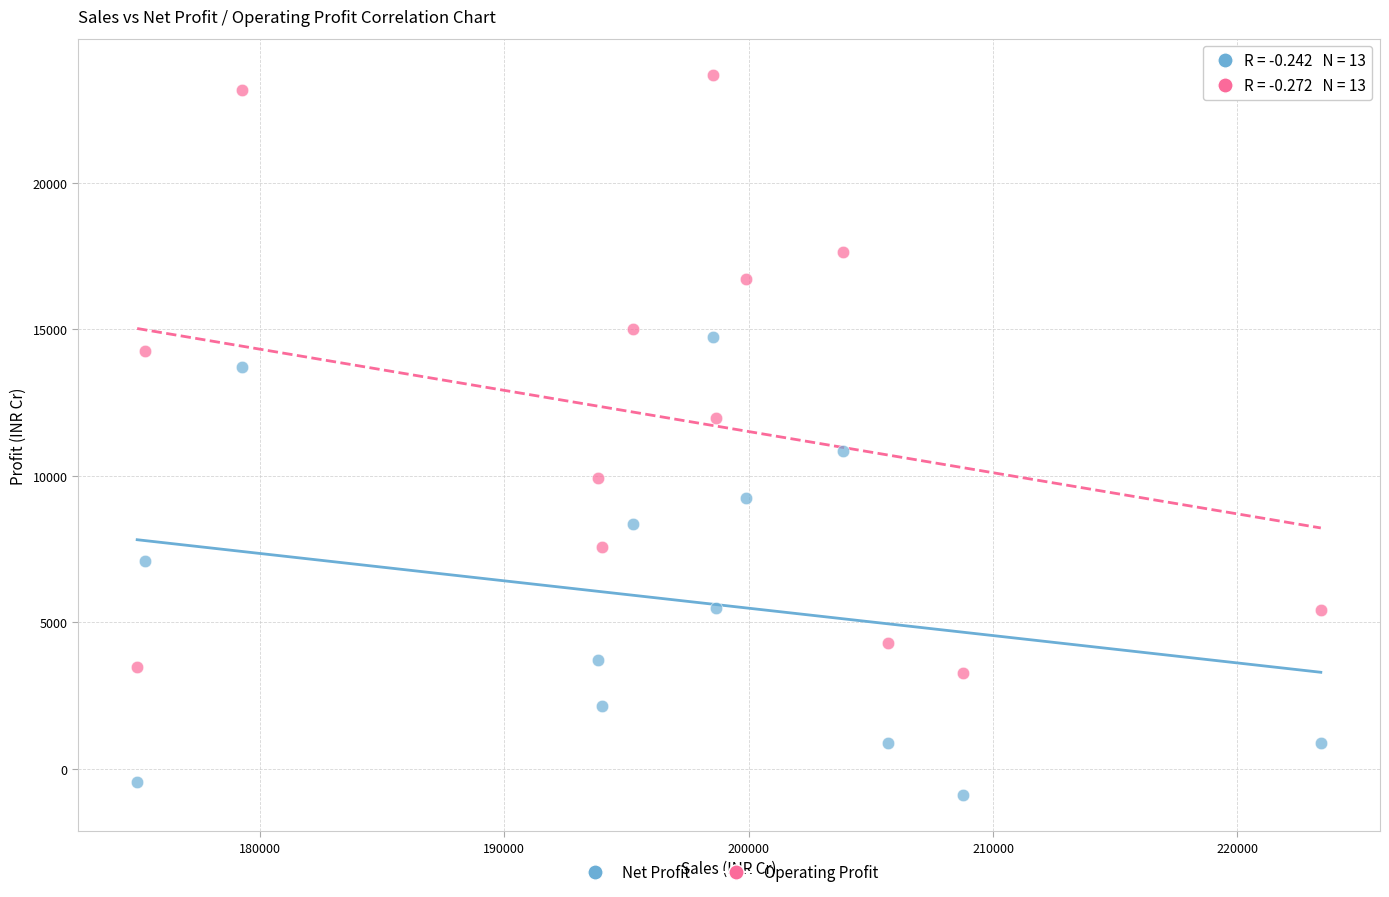

What are all the series names shown in the legend?

Net Profit, Operating Profit